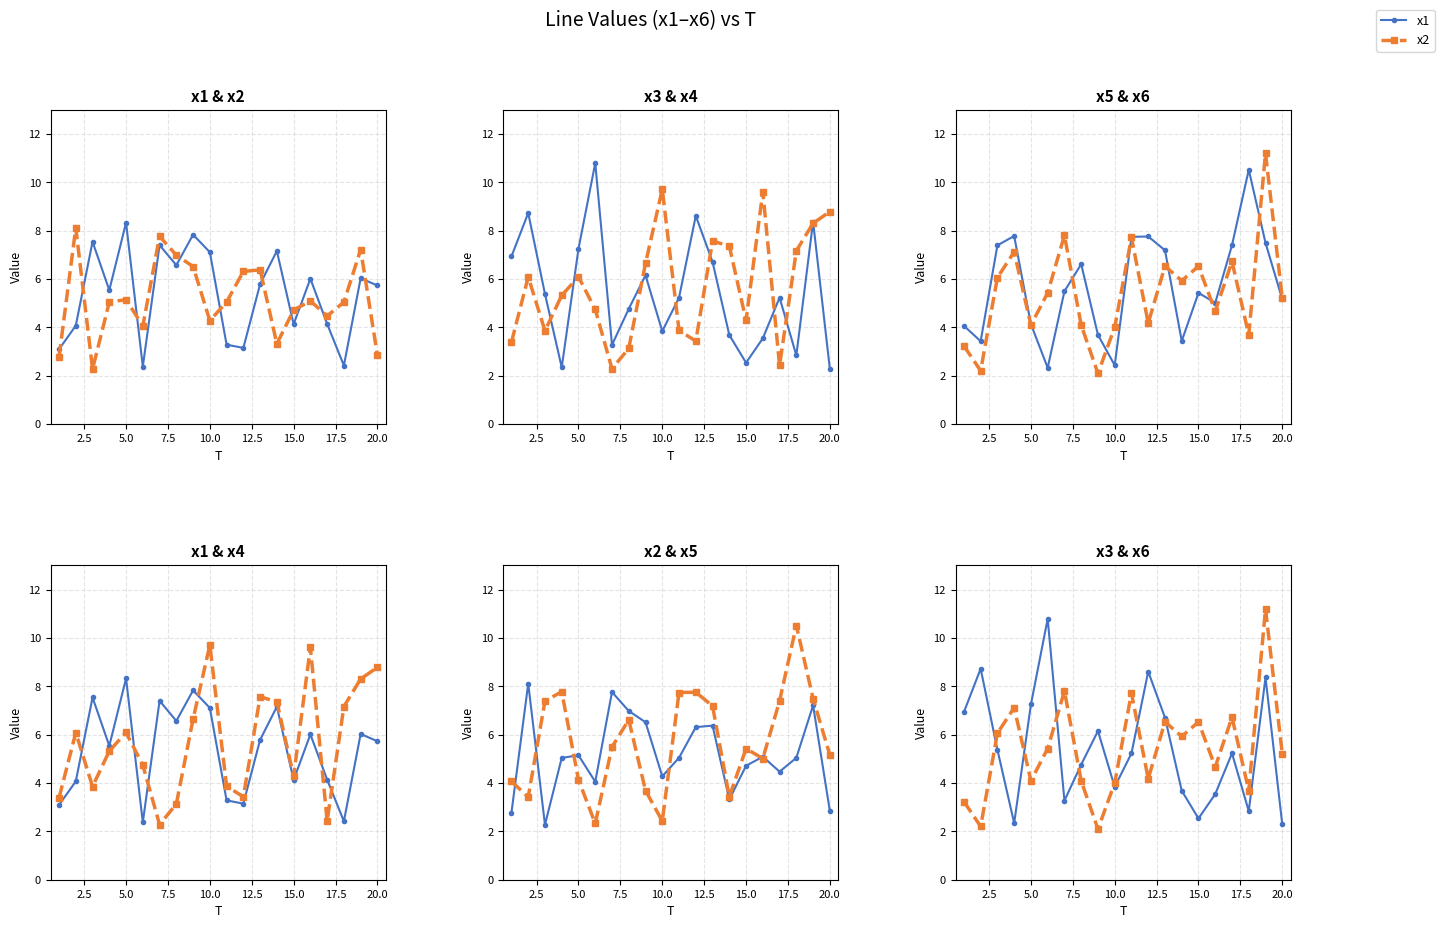

After their last crossing, which series has the higher values: x1 or x3?

x1